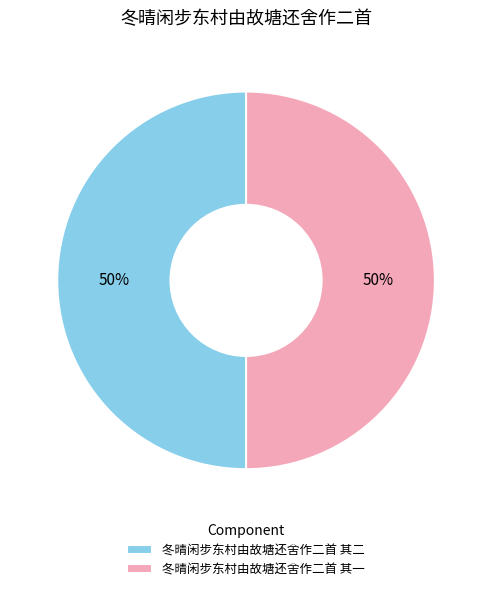

Is it true that 冬晴闲步东村由故塘还舍作二首 其二 is 50% of the pie?

True